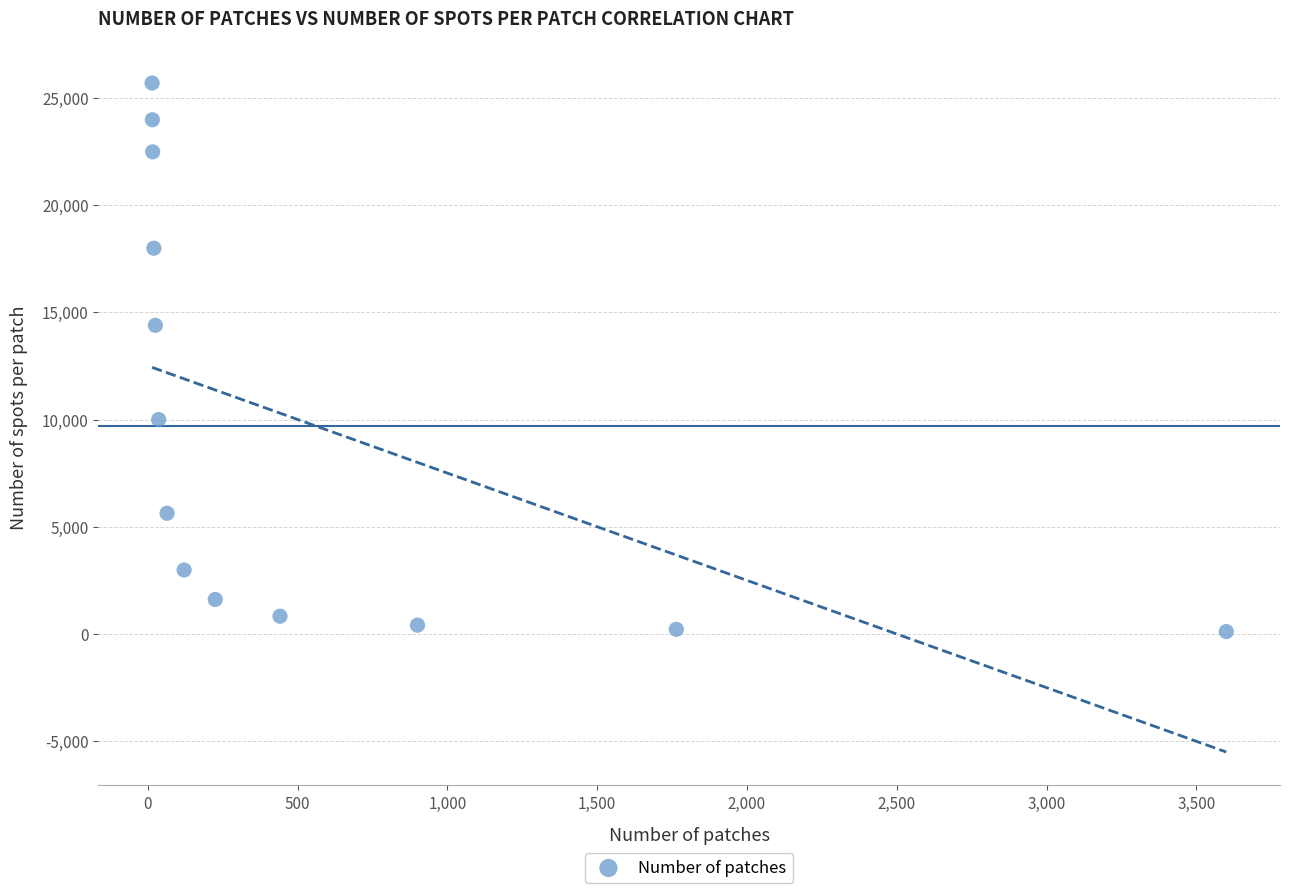

What Y value in the scatter plot is closest to 12907?

14400